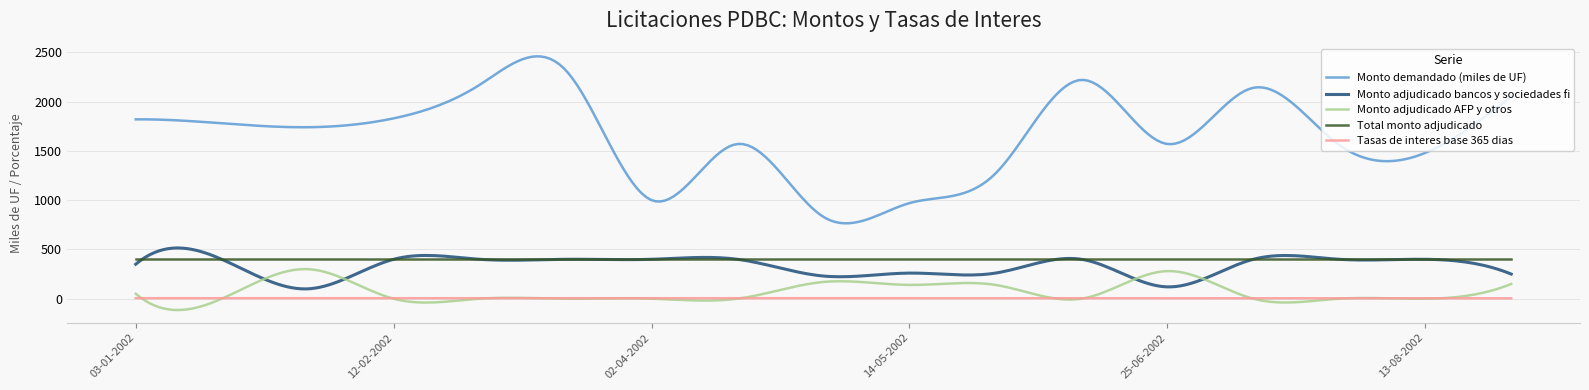

Which series has the largest total across all categories?

Monto demandado (miles de UF)